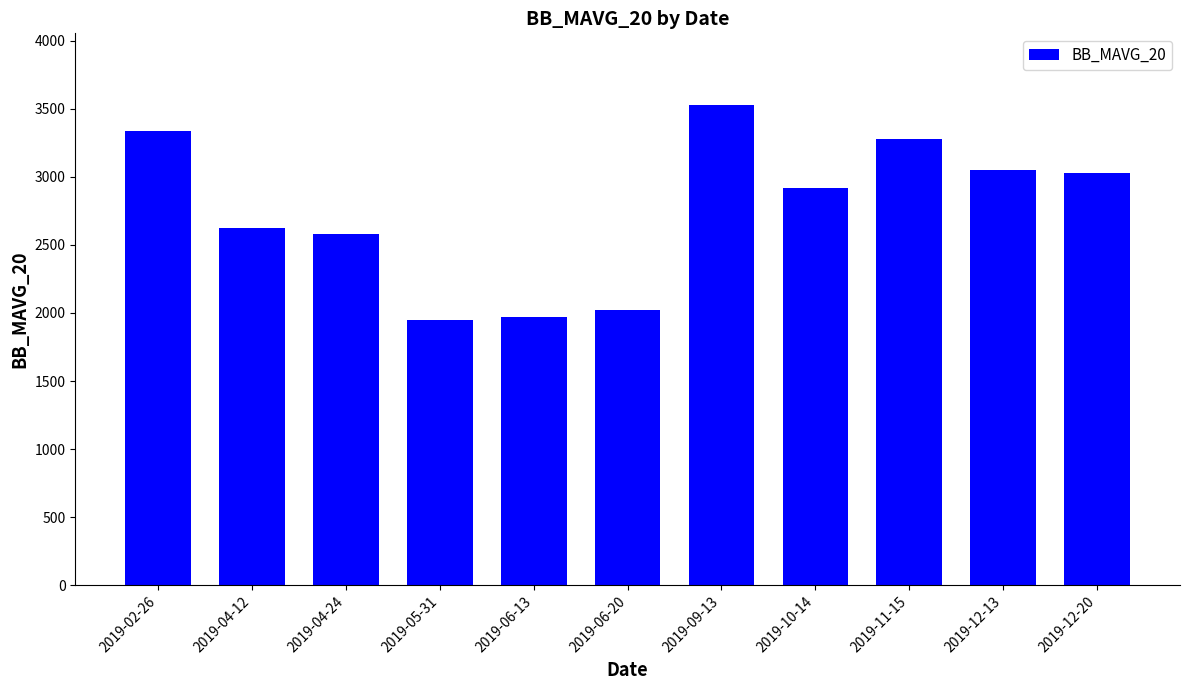

How many distinct data groups are displayed?

1